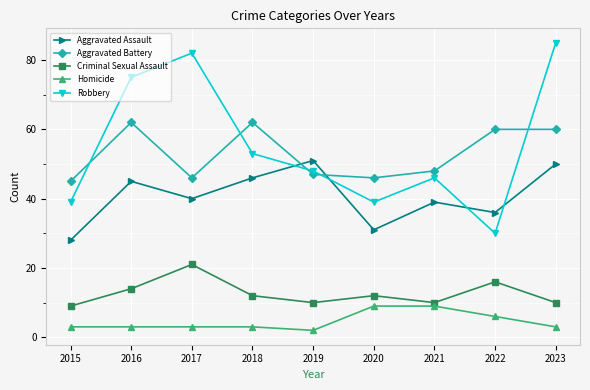

True or false: Aggravated Battery and Aggravated Assault cross at least once.

True